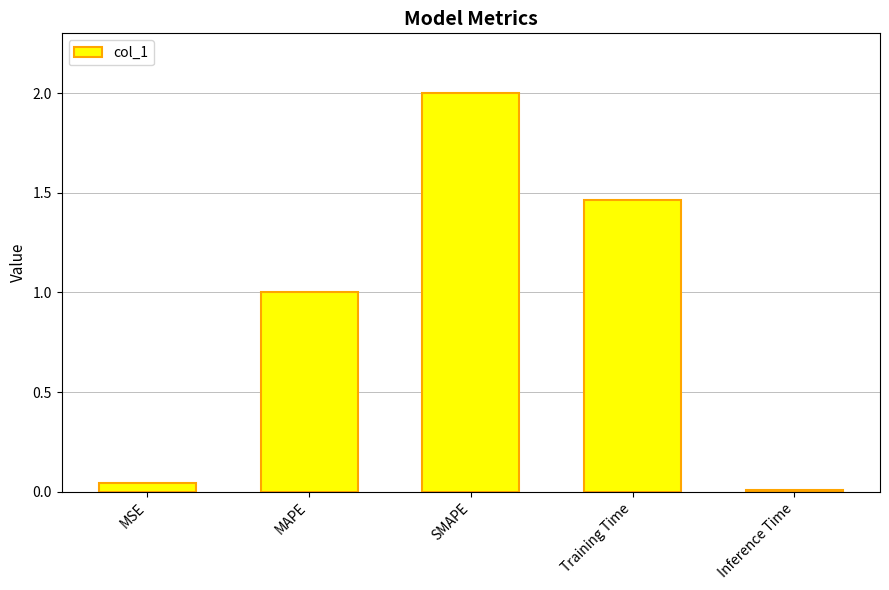

Is it true that the value at MSE is 0.0?

True